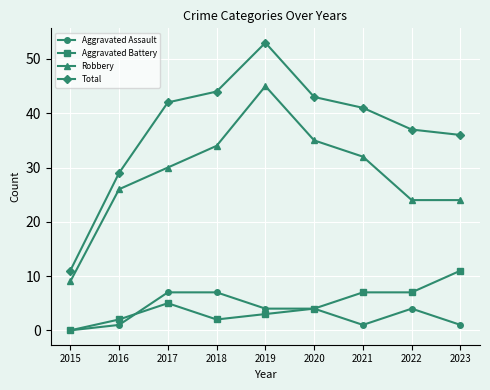

At which label is Total closest to 32?

2016